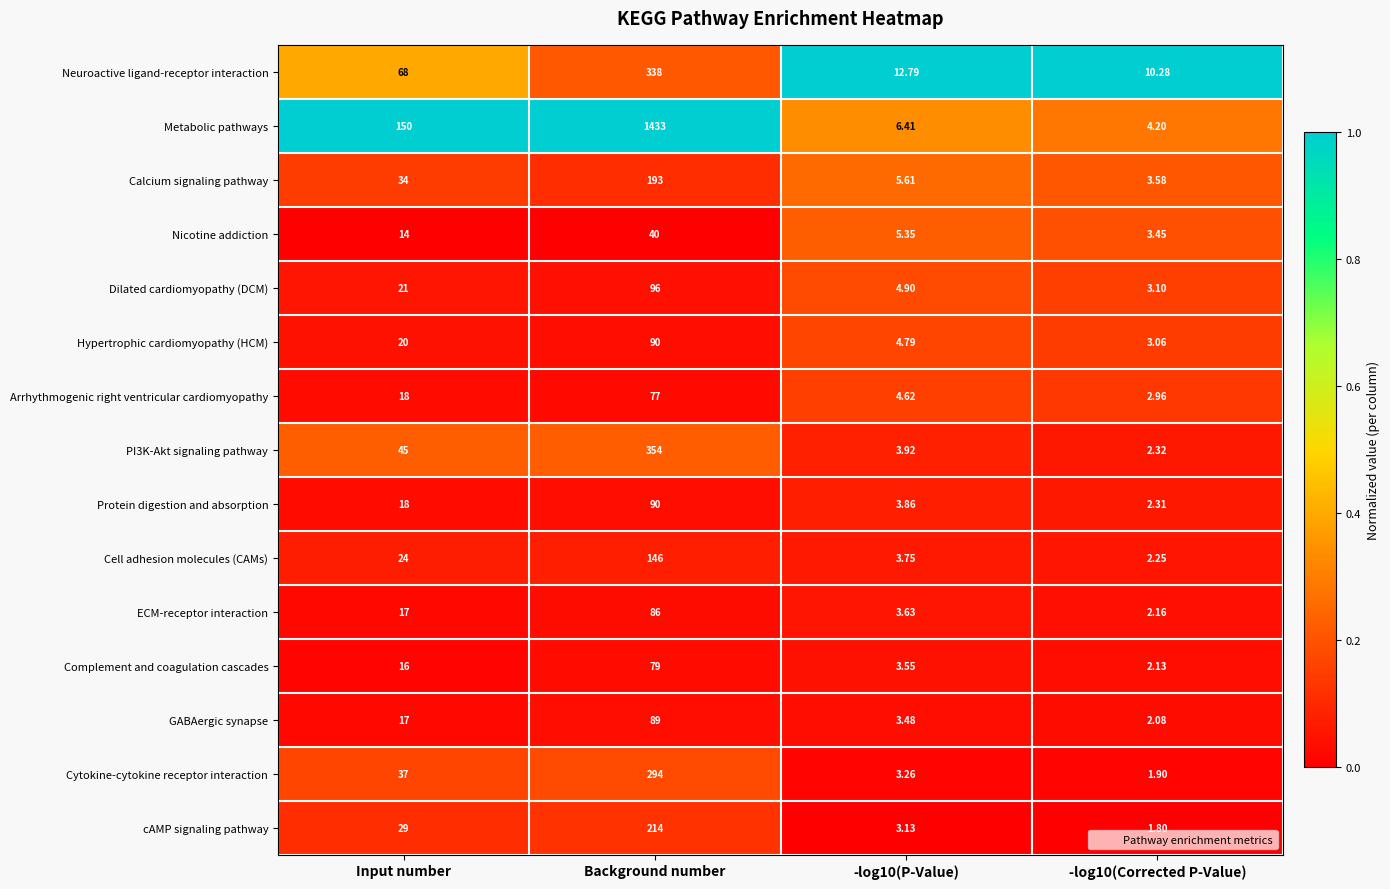

Which series has the largest total across all categories?

Metabolic pathways